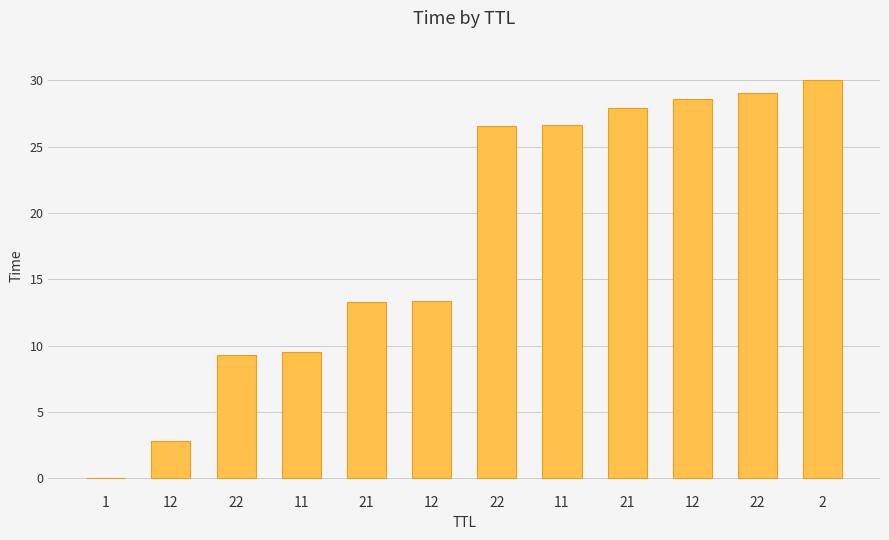

How many series are shown in this chart?

1